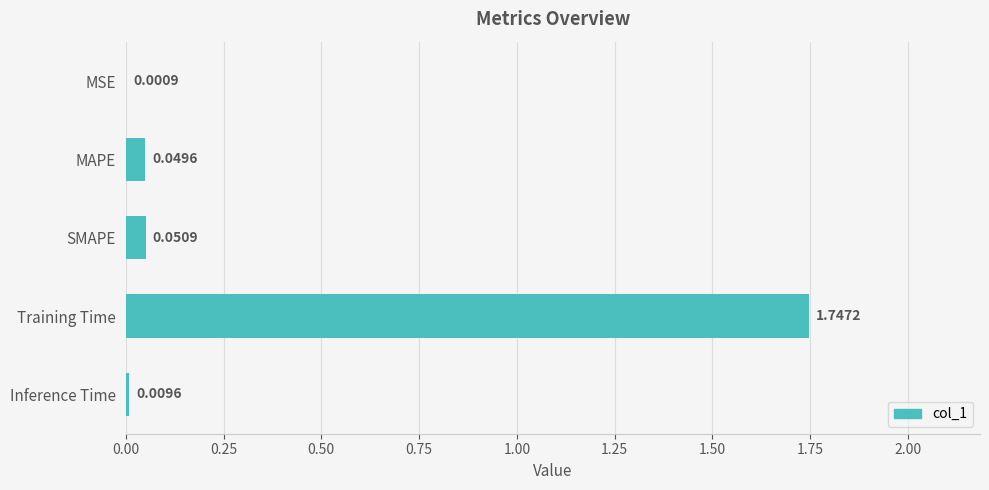

What is the change in value from MAPE to Training Time?

+1.7